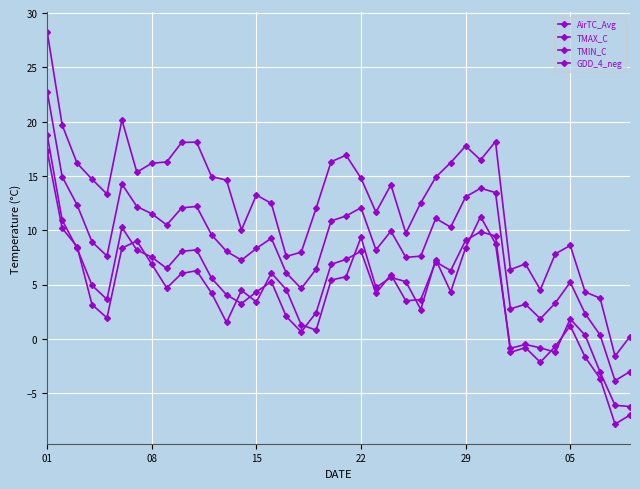

At which category is the sum across all series the highest?

01